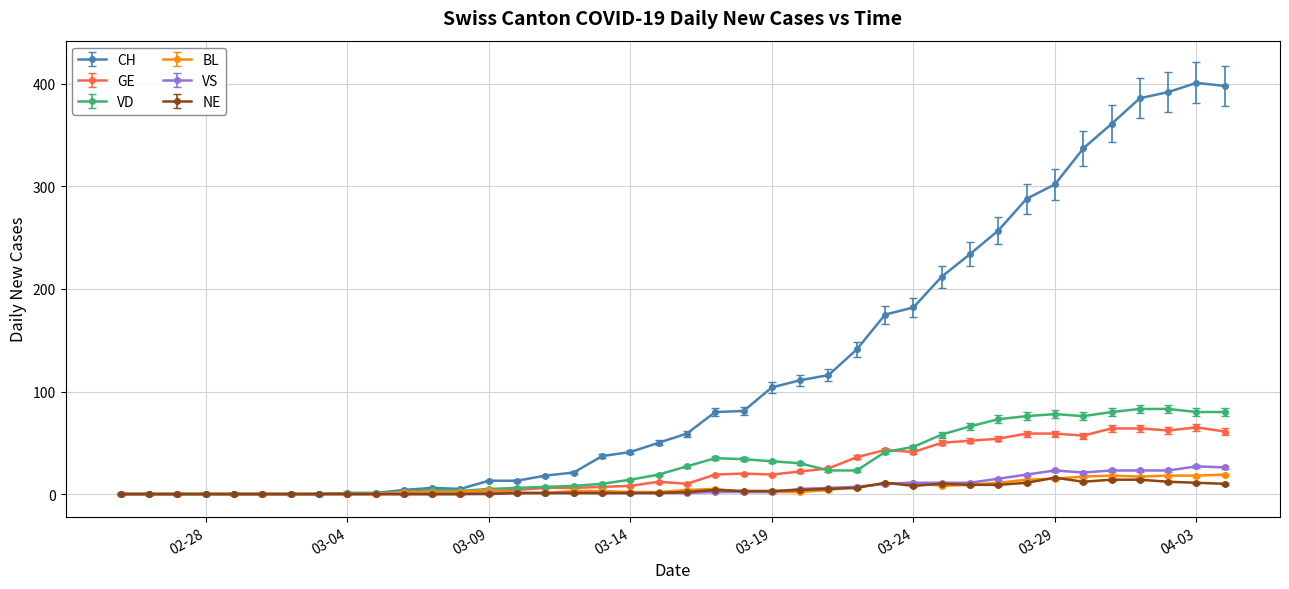

Which series has the largest range (max minus min)?

CH